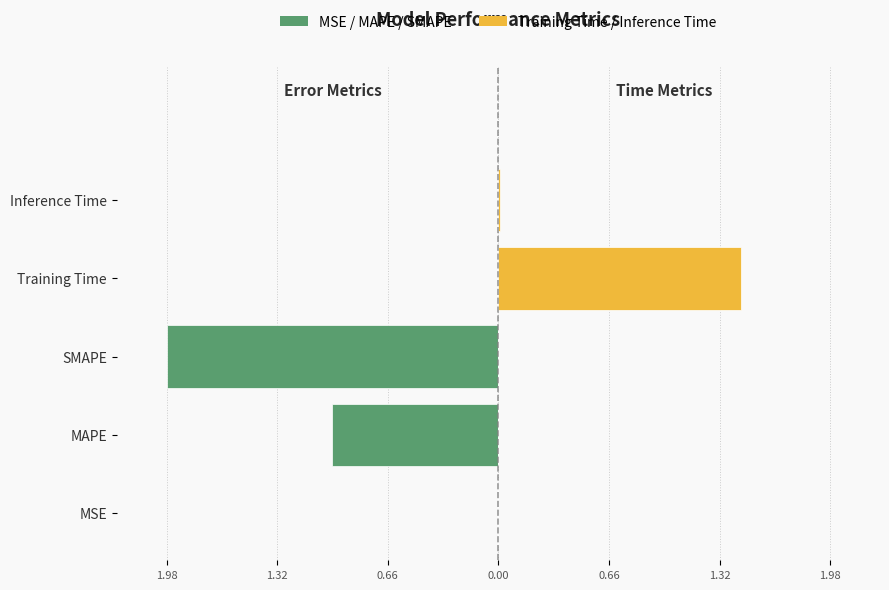

Which series has the largest total across all categories?

Training Time / Inference Time